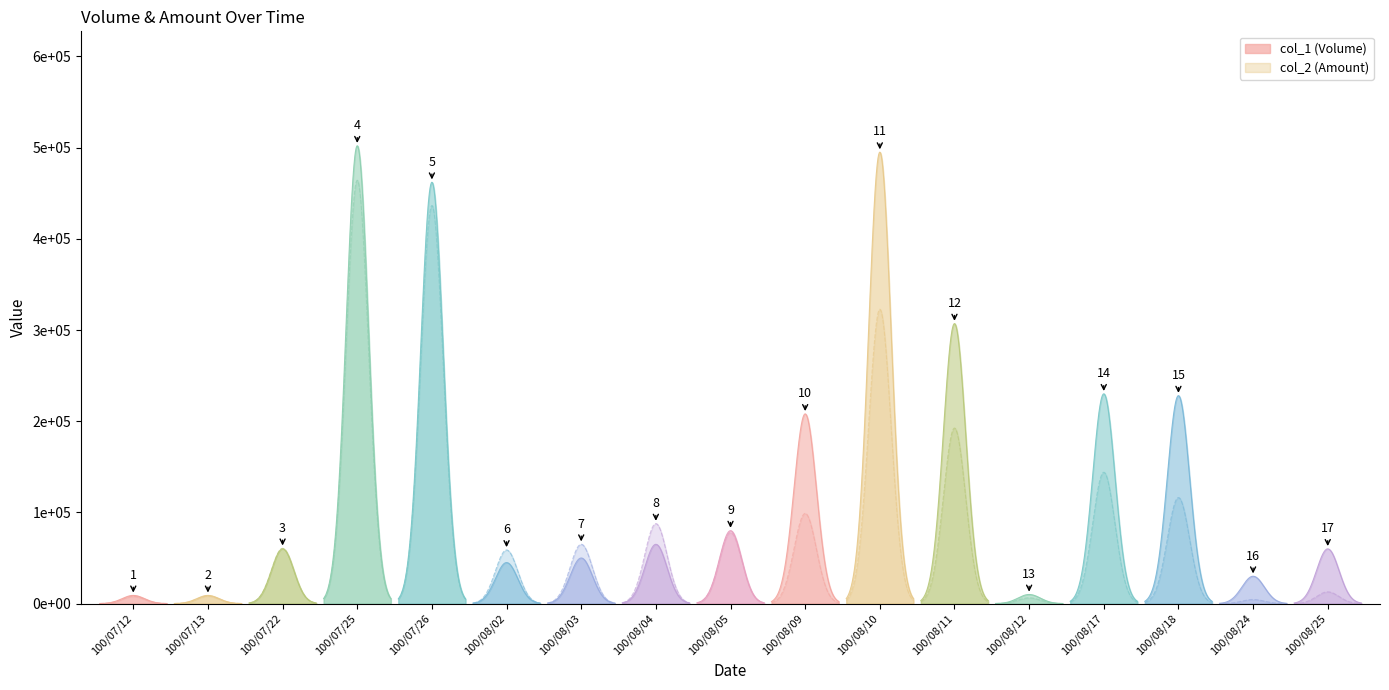

What is the total value across all series at 100/08/25?

72900